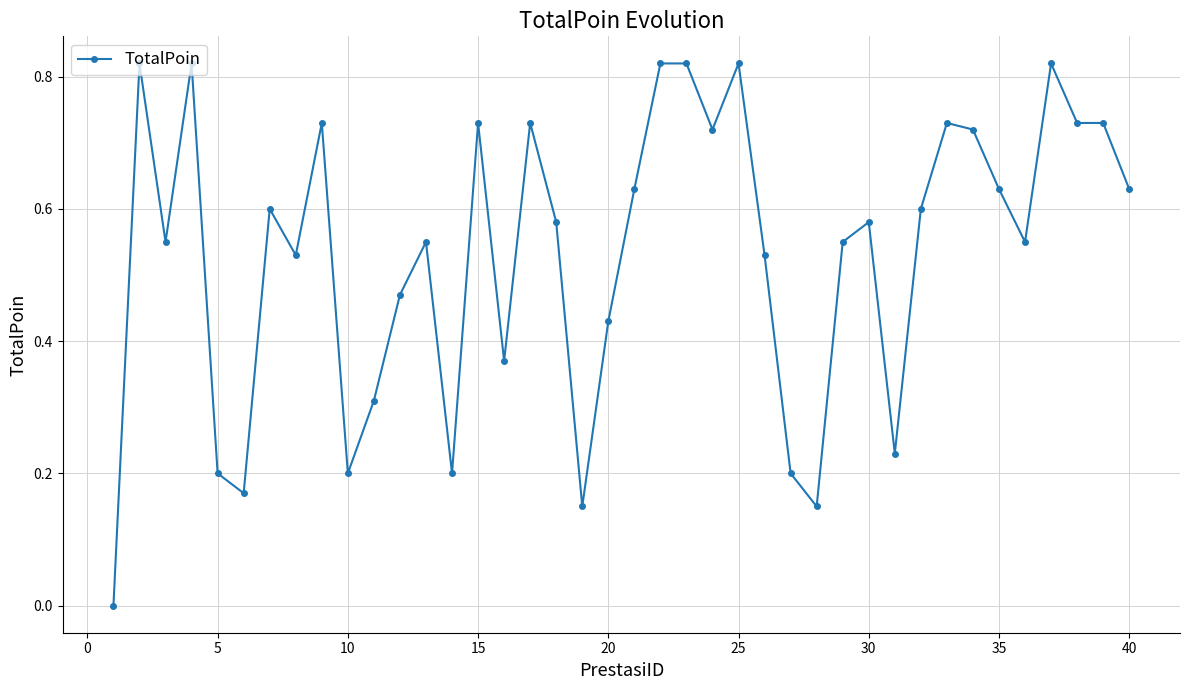

Count the values in the range 0 to 1.

40